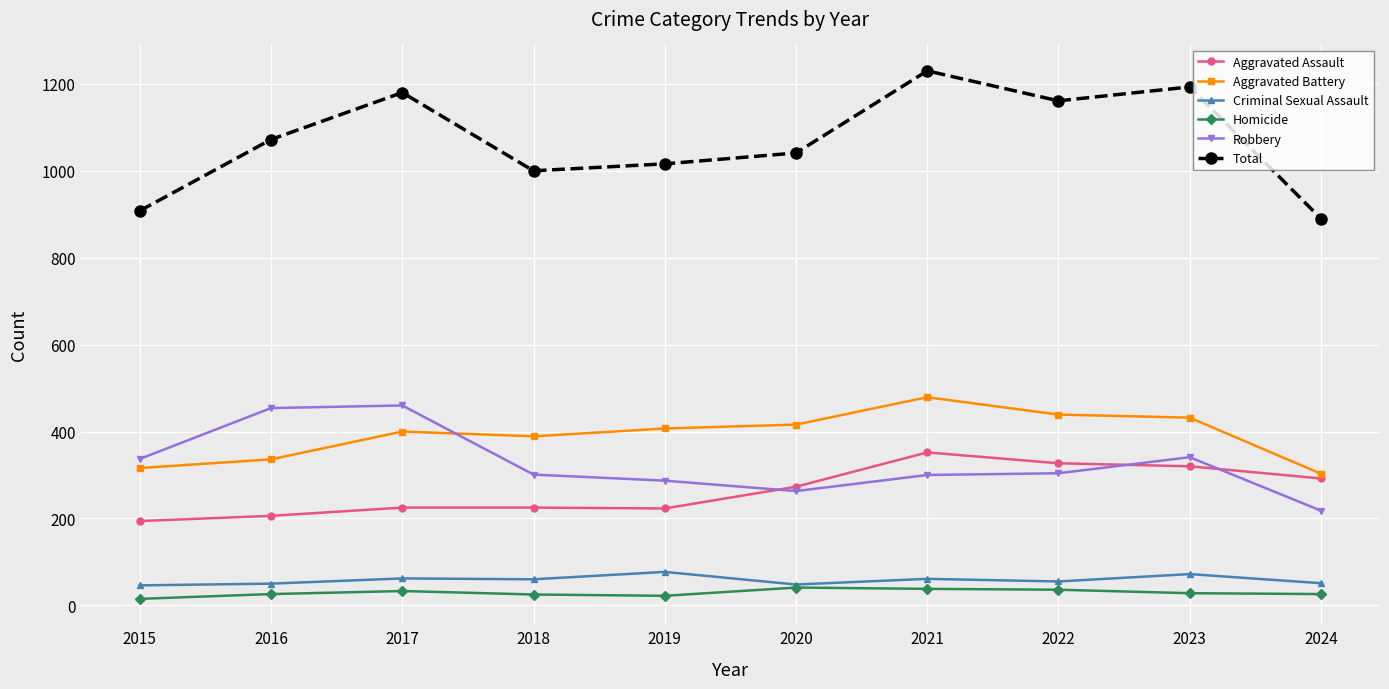

What is the lowest value of the Aggravated Assault series?

194